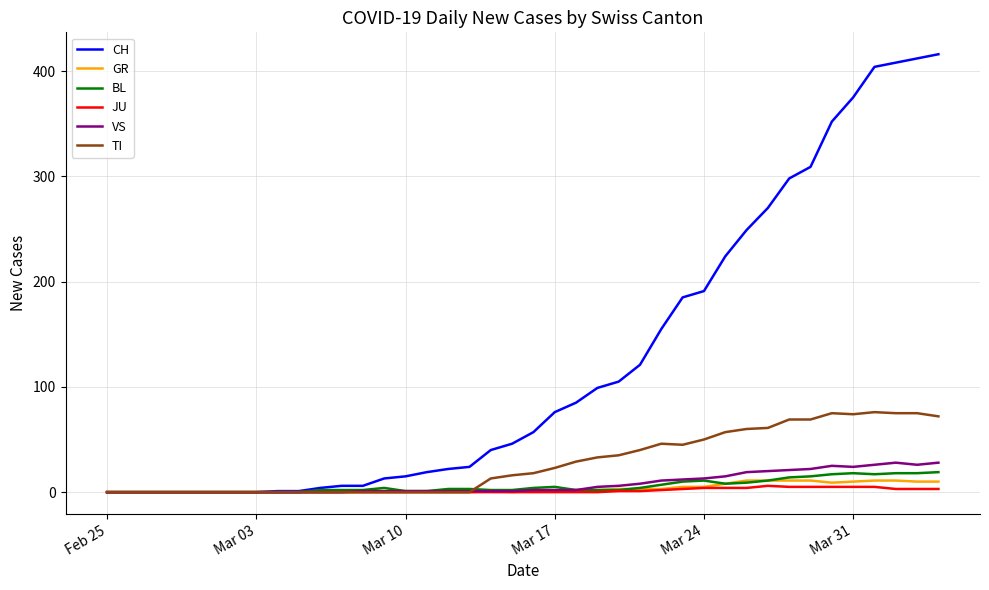

What is the maximum value shown in the chart?

416